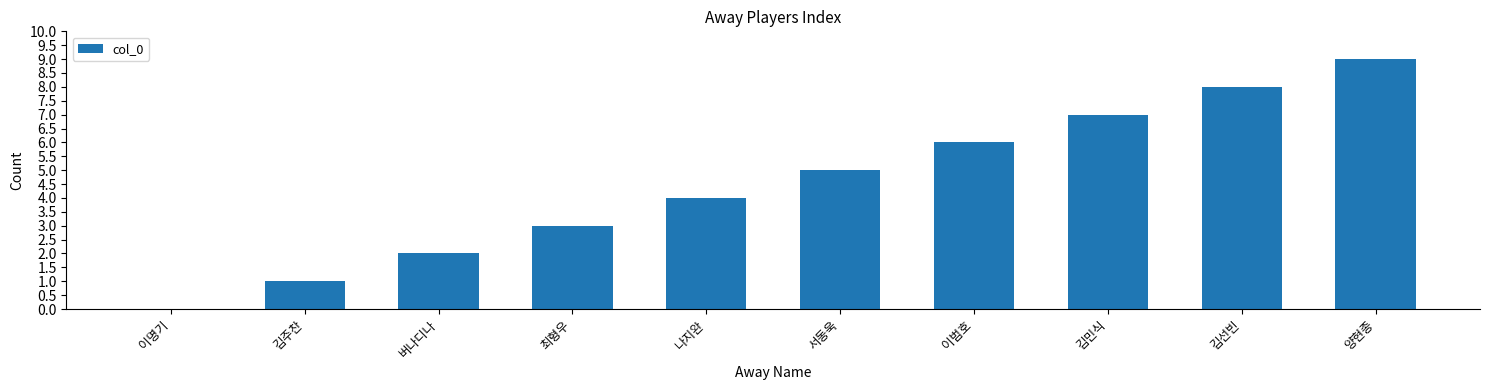

Which has a higher value, 김민식 or 김선빈?

김선빈